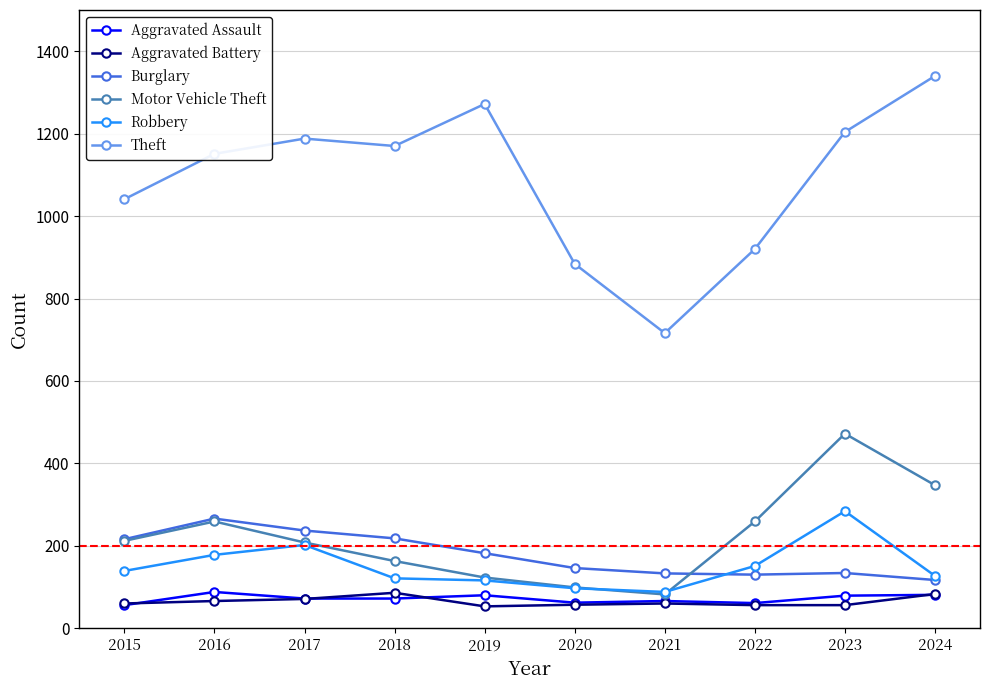

The Aggravated Battery series shows 60 at 2021. True or false?

True